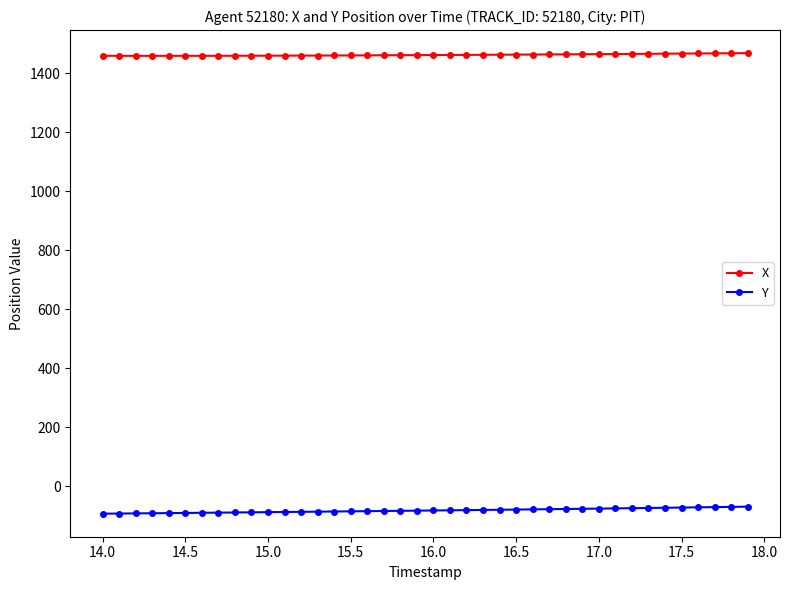

What is the average value of the Y series?

-81.6